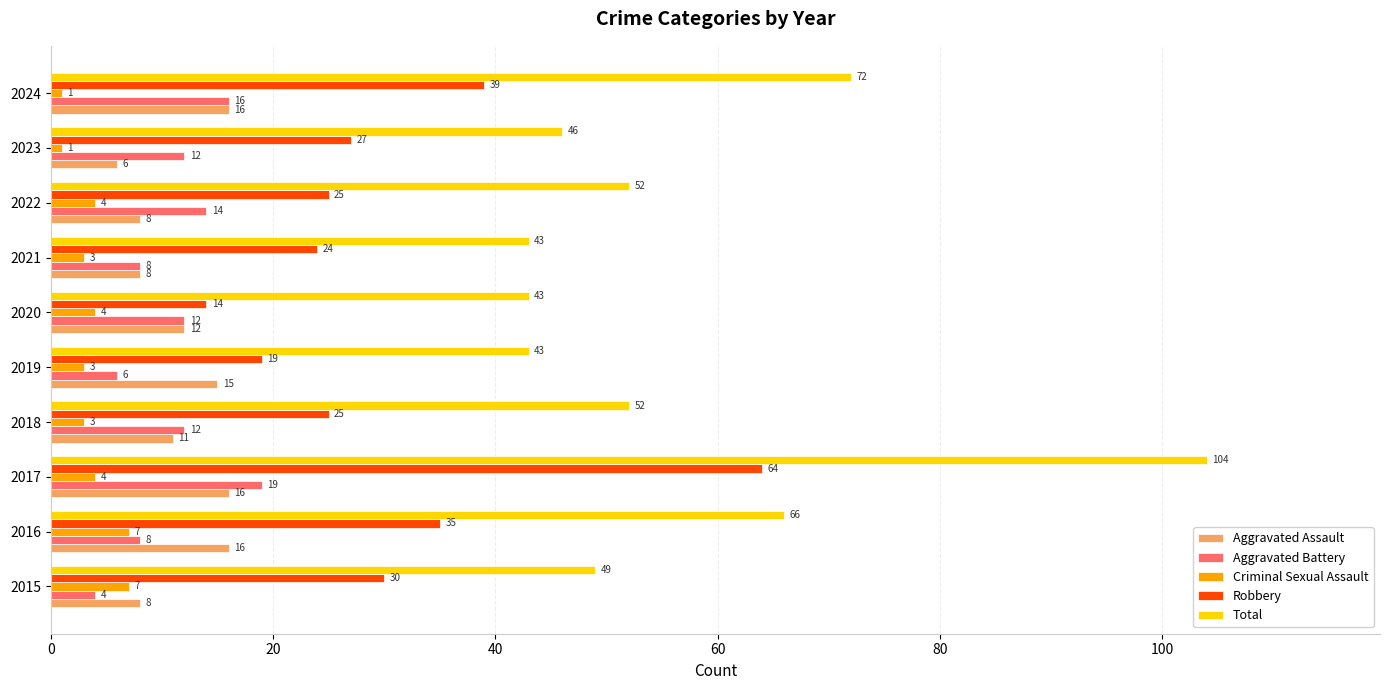

How many values in the Aggravated Assault series are below 12?

5